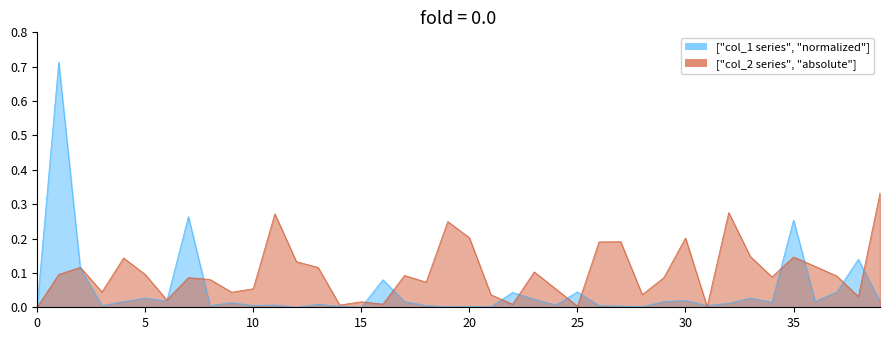

What is the label of the 40th point from the left?

39